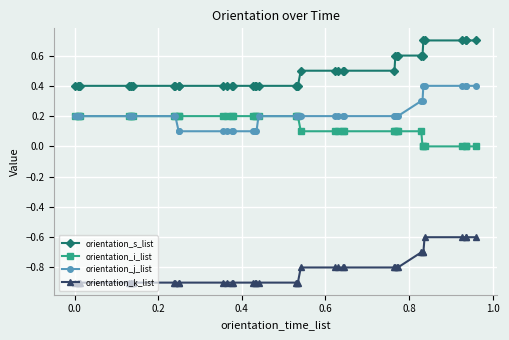

True or false: orientation_i_list and orientation_k_list cross at least once.

False